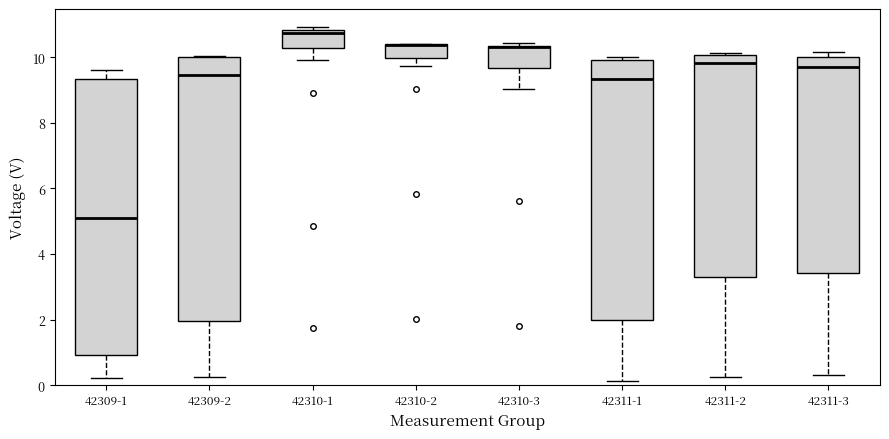

Reading left to right, read every box against the y-axis: the position of its median line, the range the box covers, and the ends of its whiskers. The values are not printed on the chart, so give them approximately, as read against the axis.

42309-1: median 5.0, box 1.0 to 9.4, whiskers 0.2 to 9.6
42309-2: median 9.4, box 2.0 to 10.0, whiskers 0.2 to 10.0
42310-1: median 10.8 (just below the box's upper edge), box 10.2 to 10.8, whiskers 10.0 to 11.0
42310-2: median 10.4 (drawn on the box's upper edge), box 10.0 to 10.4, whiskers 9.8 to 10.4
42310-3: median 10.4 (drawn on the box's upper edge), box 9.6 to 10.4, whiskers 9.0 to 10.4 (just above the box's upper edge)
42311-1: median 9.4, box 2.0 to 10.0, whiskers 0.2 to 10.0 (just above the box's upper edge)
42311-2: median 9.8, box 3.2 to 10.0, whiskers 0.2 to 10.2
42311-3: median 9.8, box 3.4 to 10.0, whiskers 0.2 to 10.2